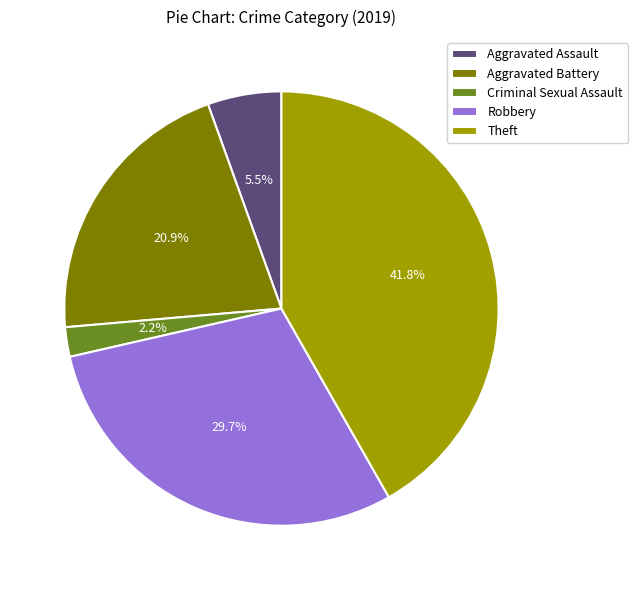

To the nearest percent, what is the difference between the largest and smallest slice percentages?

40%